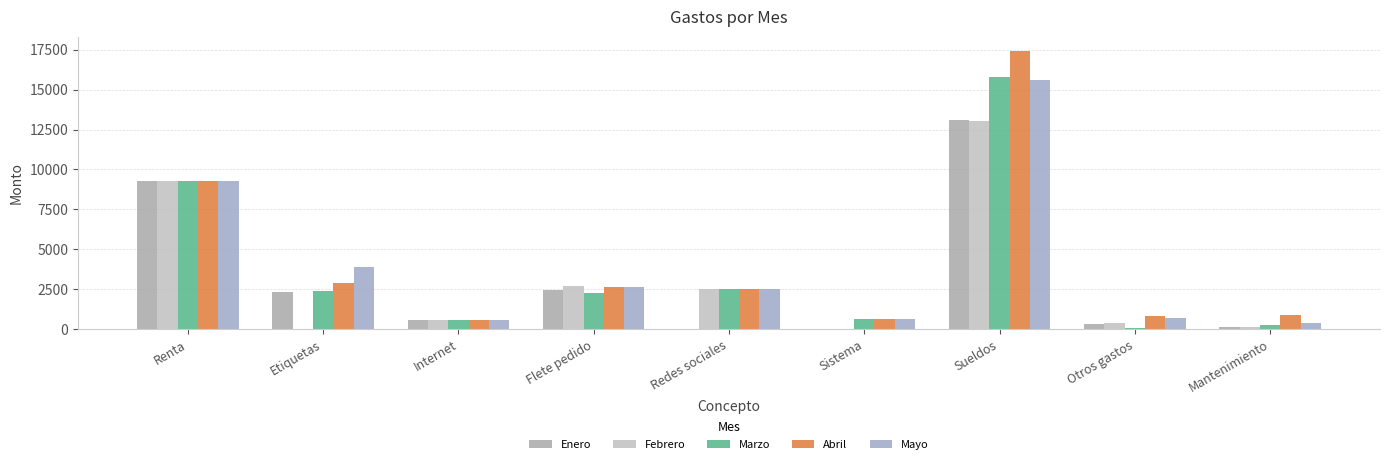

Is it true that Marzo equals 453.3 at Mantenimiento?

False